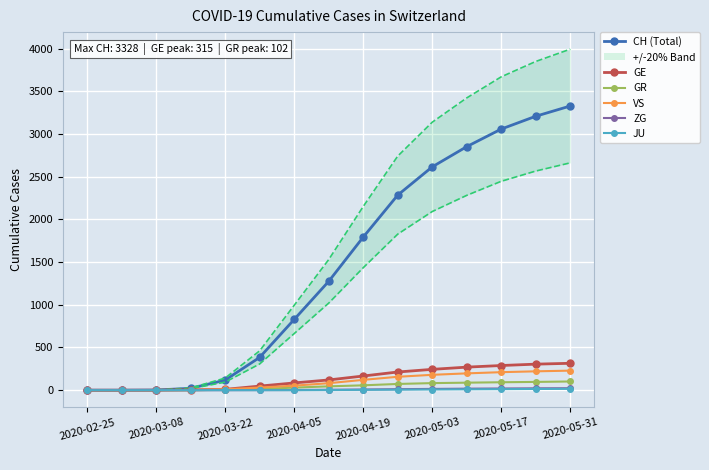

What is the greatest value displayed?

3328